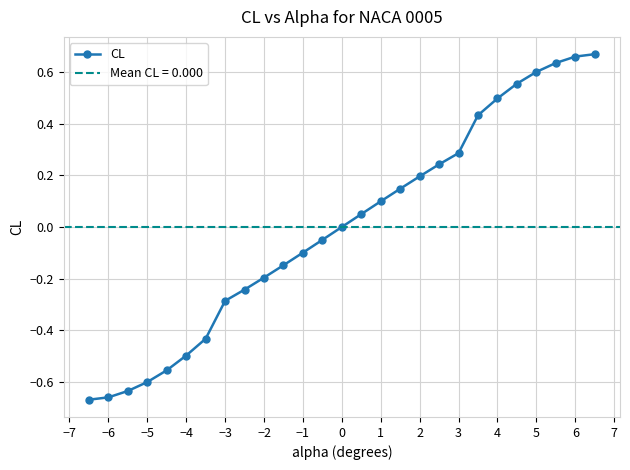

What is the value of the 3rd point from the left?

-0.6